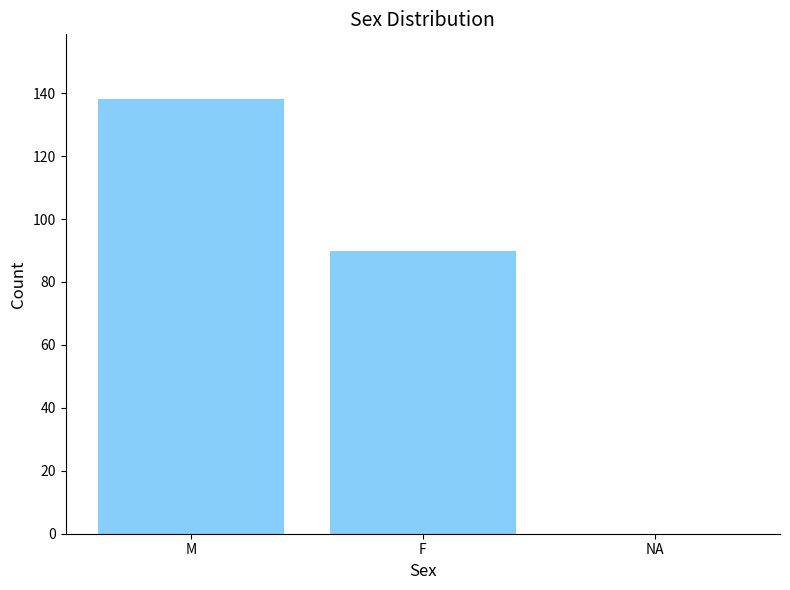

Where is the data nearest to the value 69?

F